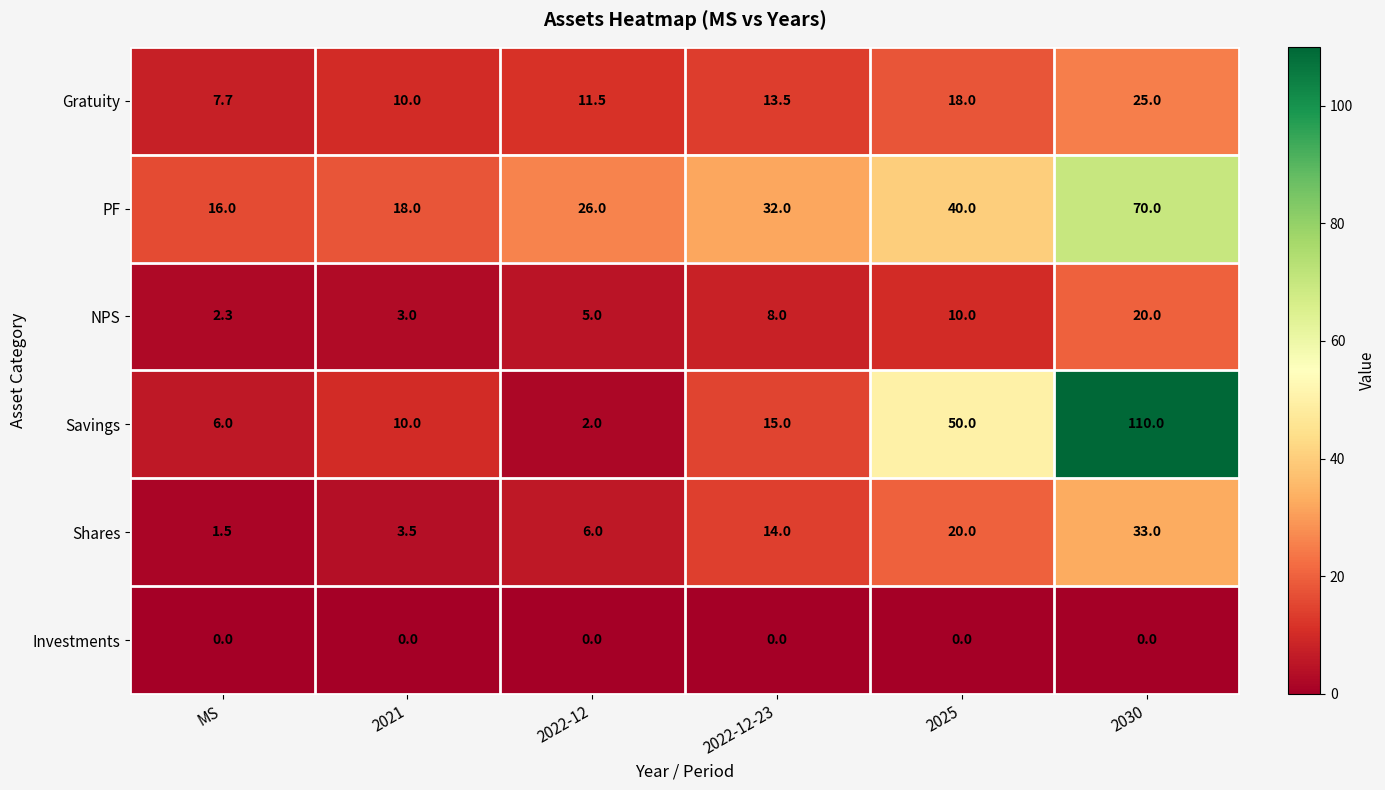

What is the total value across all series at MS?

33.5